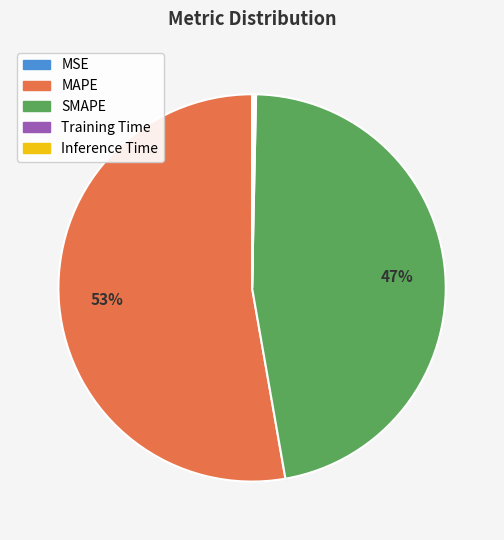

What is the largest slice in the pie chart?

MAPE